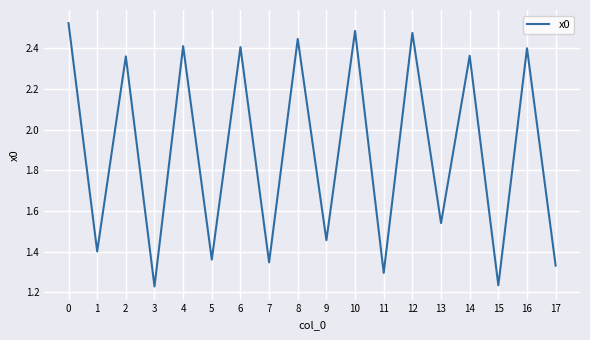

Does the chart have visible grid lines?

Yes